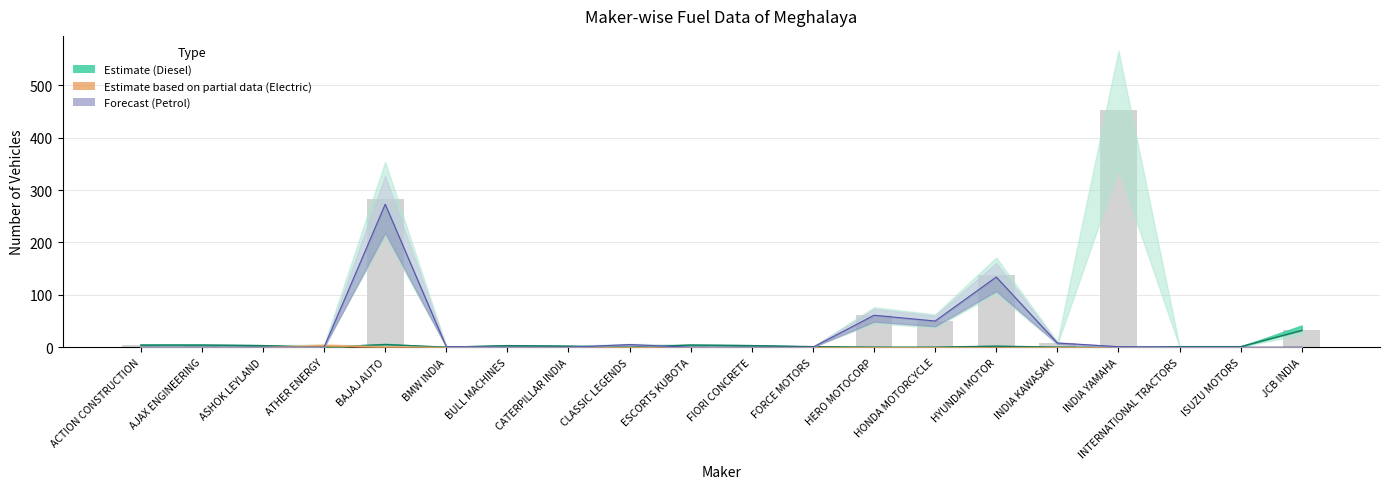

Between ASHOK LEYLAND and CLASSIC LEGENDS, which is larger?

ASHOK LEYLAND